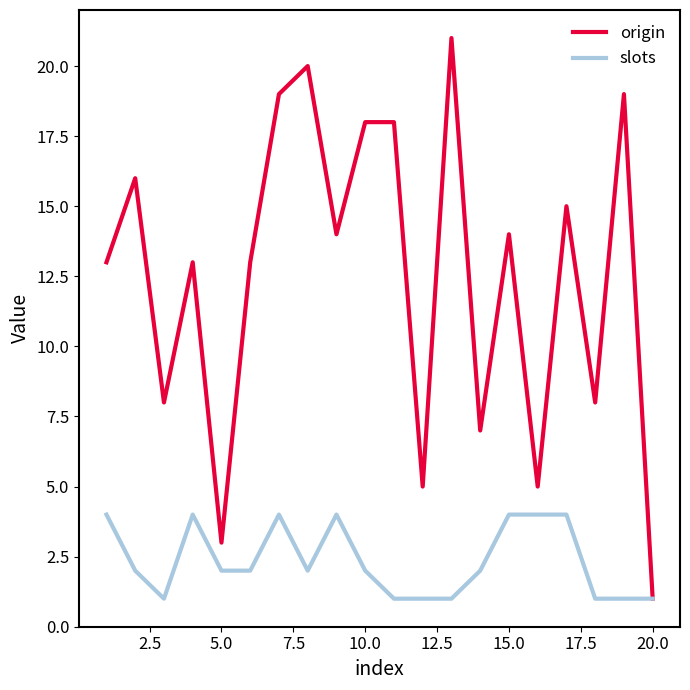

Which series has the largest total across all categories?

origin